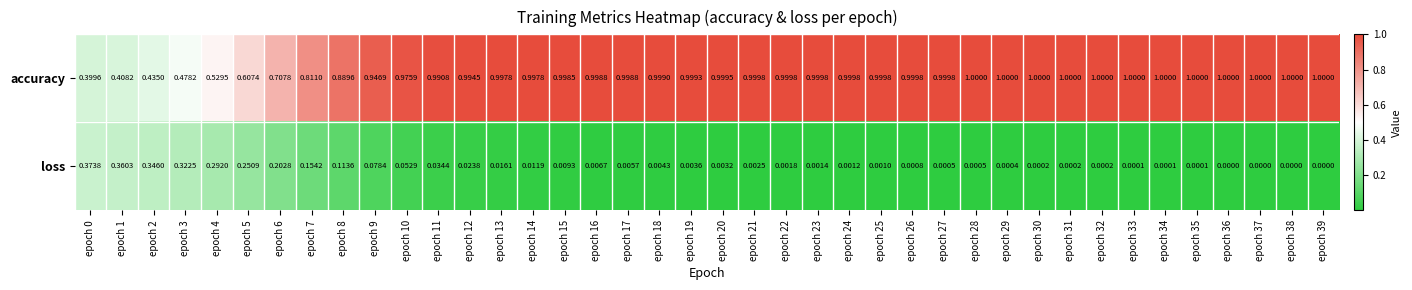

At which category is the sum across all series the highest?

epoch 10